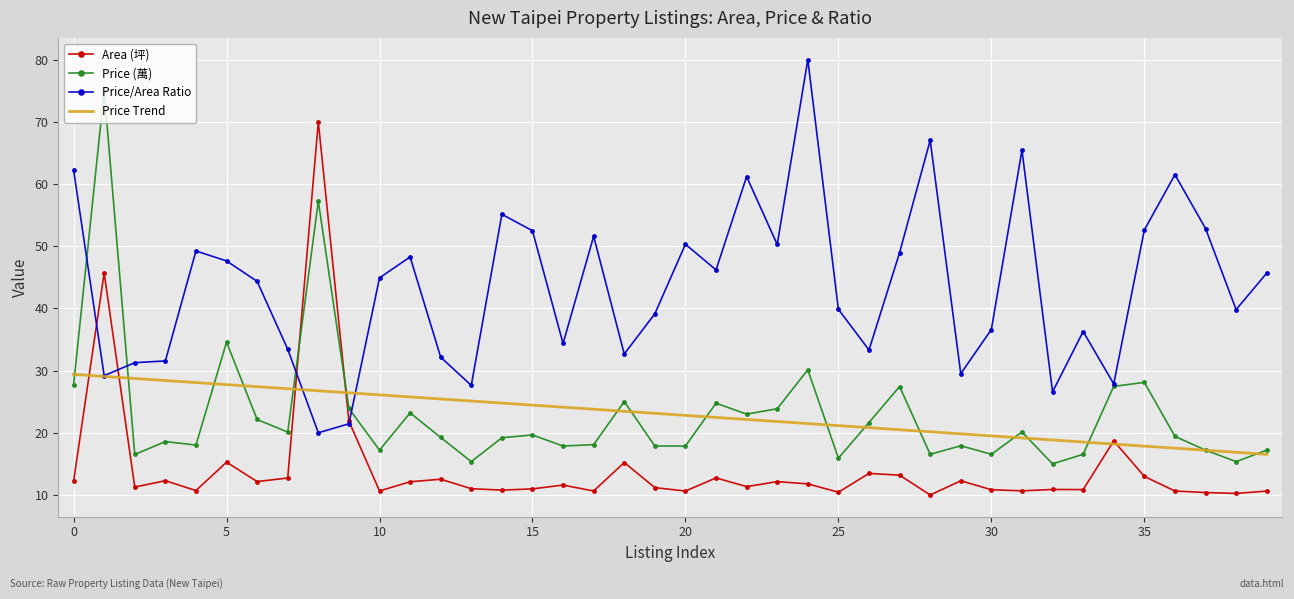

True or false: Price Trend and Price (萬) intersect in this chart.

True